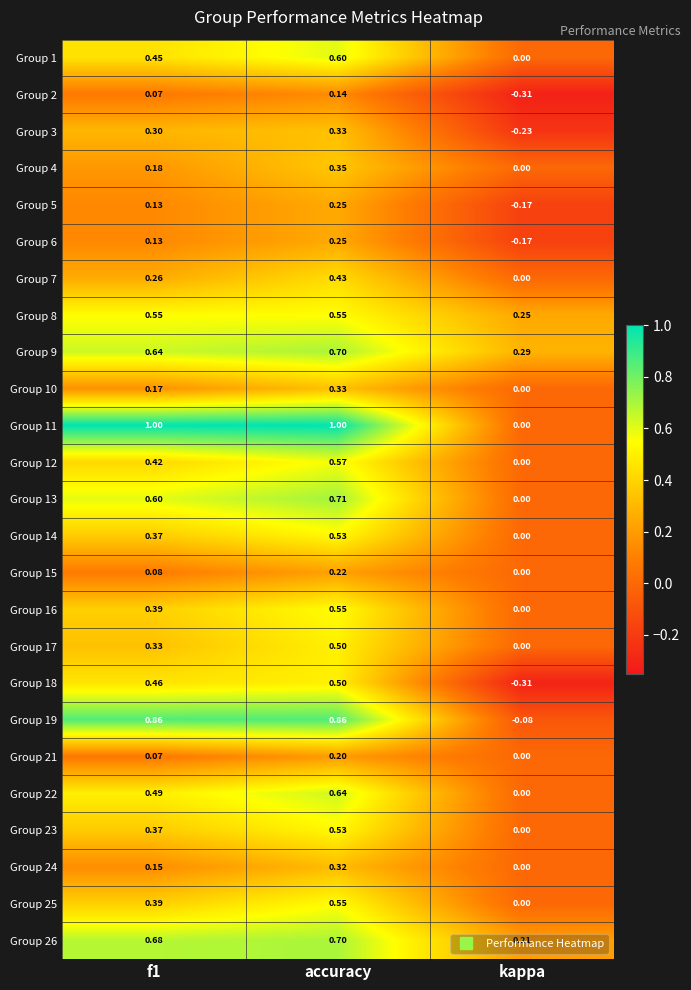

At which category is the sum across all series the highest?

accuracy